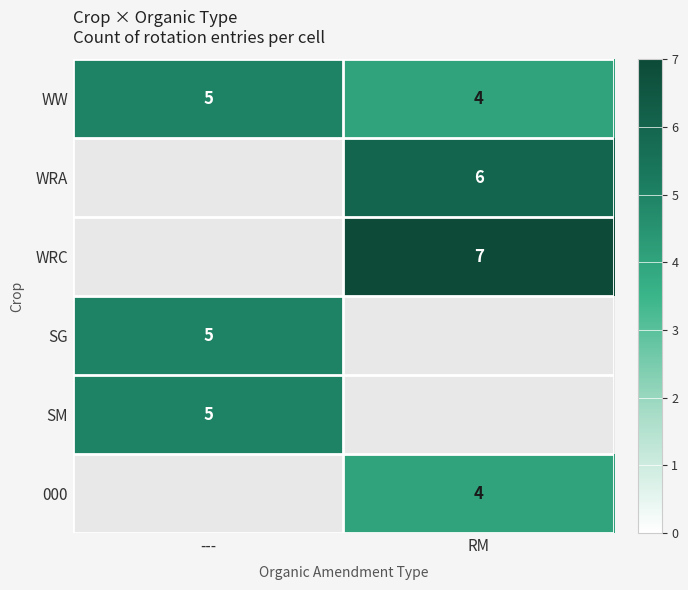

How many data points does each series have?

2